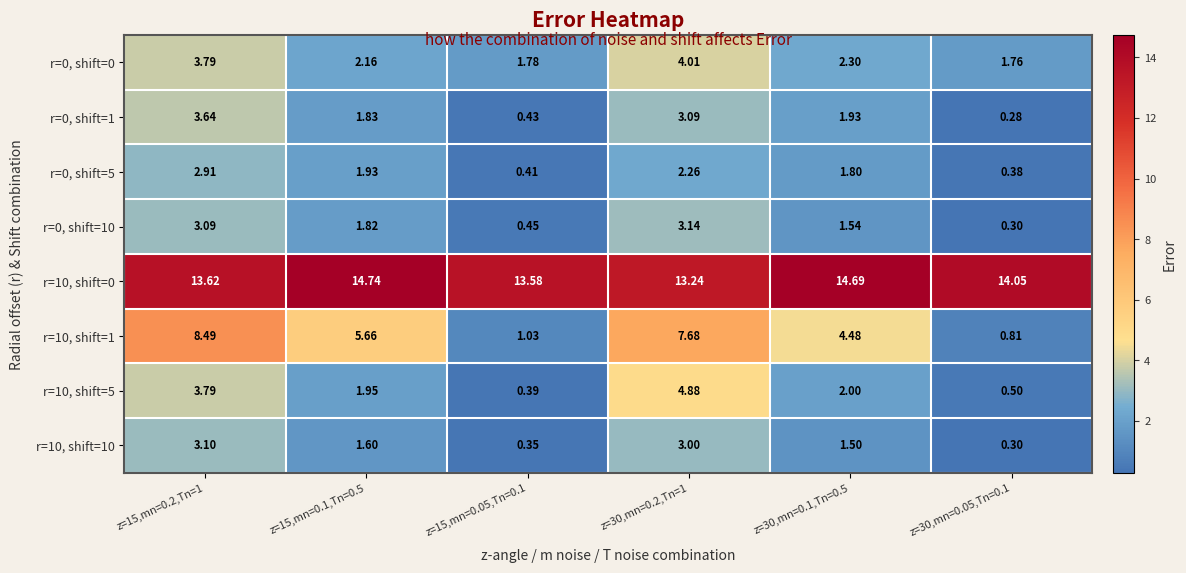

How many data points does each series have?

6